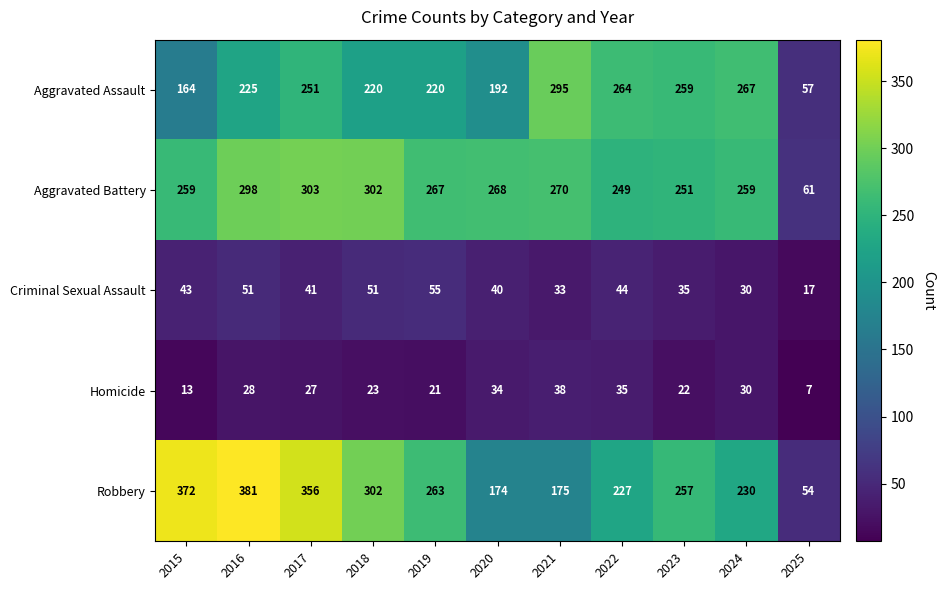

Which series has the largest range (max minus min)?

Robbery